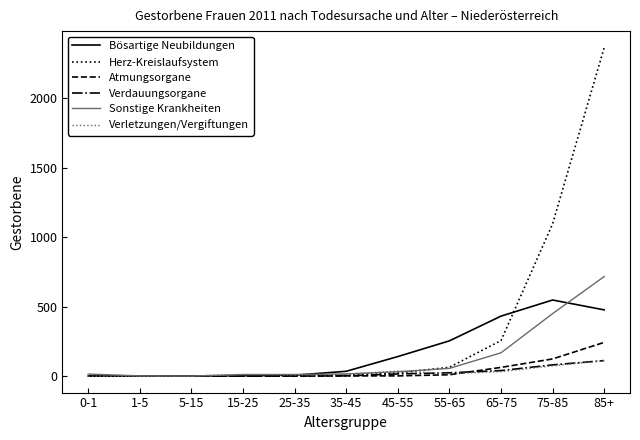

At which category is the sum across all series the highest?

85+